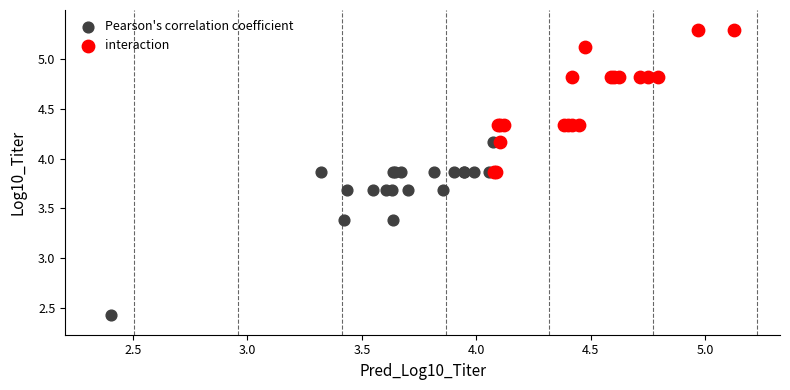

Which series has the largest Y range (max minus min)?

Pearson's correlation coefficient